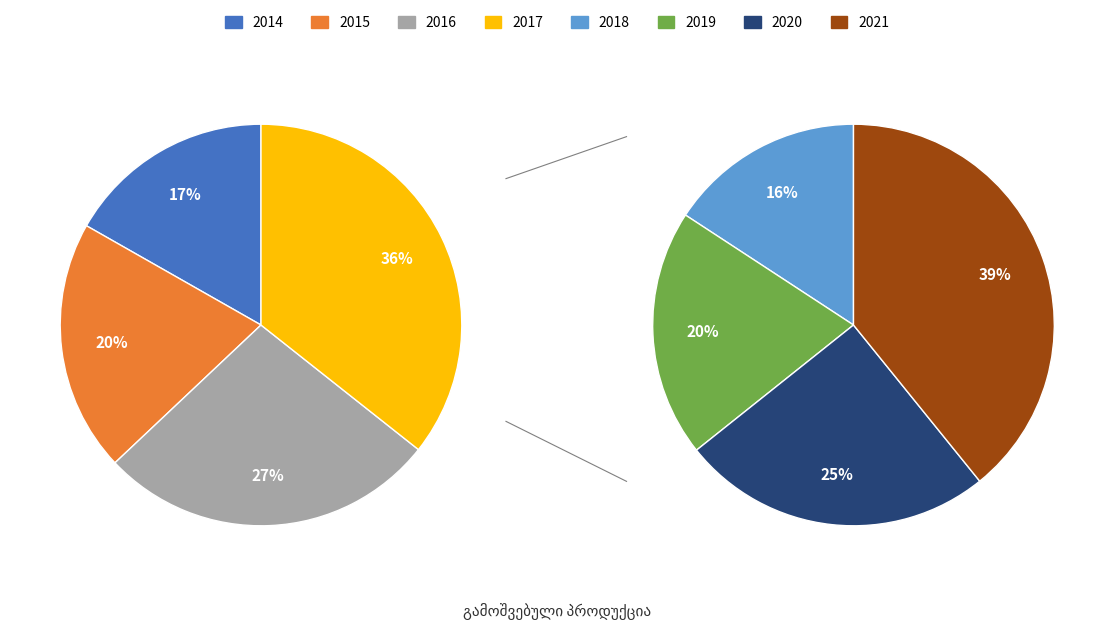

Does any single category account for the majority?

No